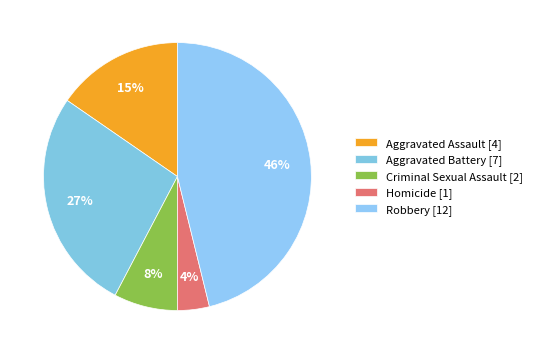

Count the number of slices in the pie.

5